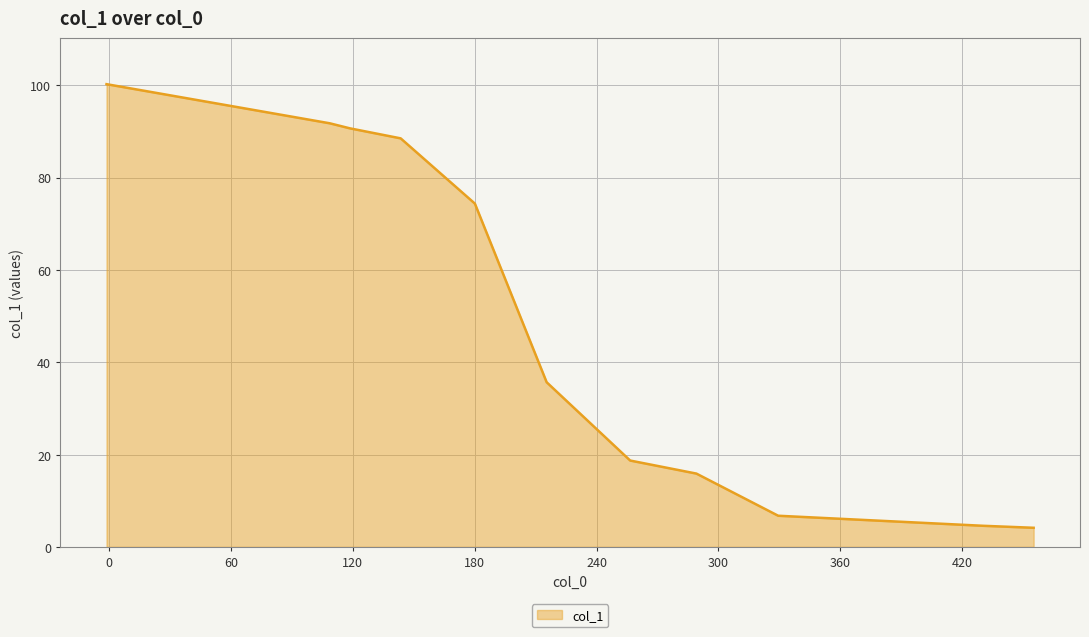

What is the difference between the maximum and minimum values?

96.1